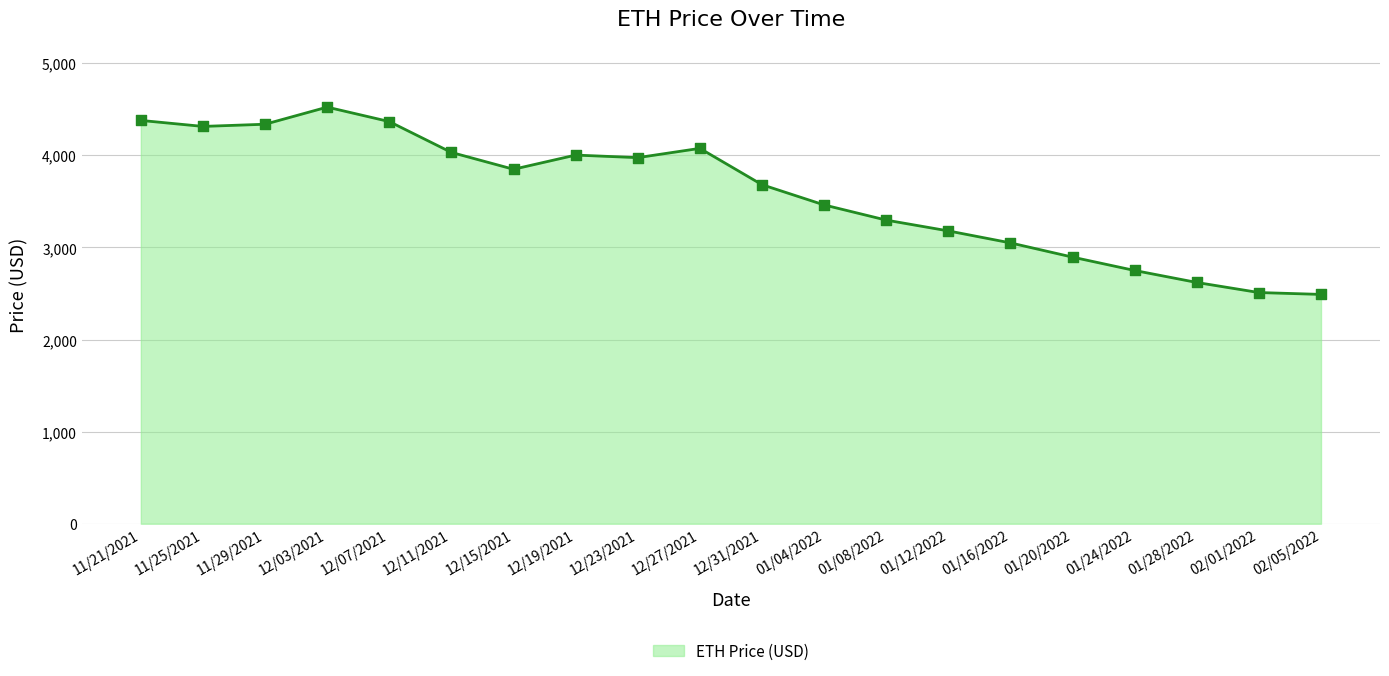

What is the ratio of the value at 12/27/2021 to the value at 12/23/2021?

1.0